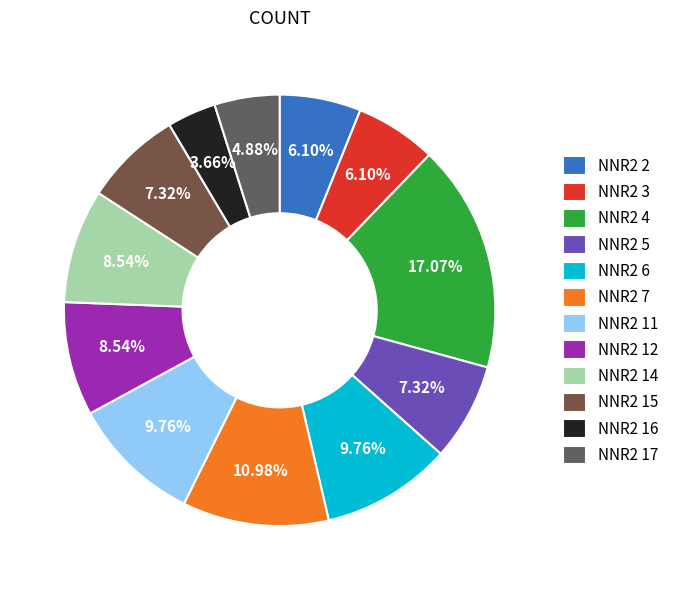

Is the sum of NNR2 12 and NNR2 14 greater than half?

No